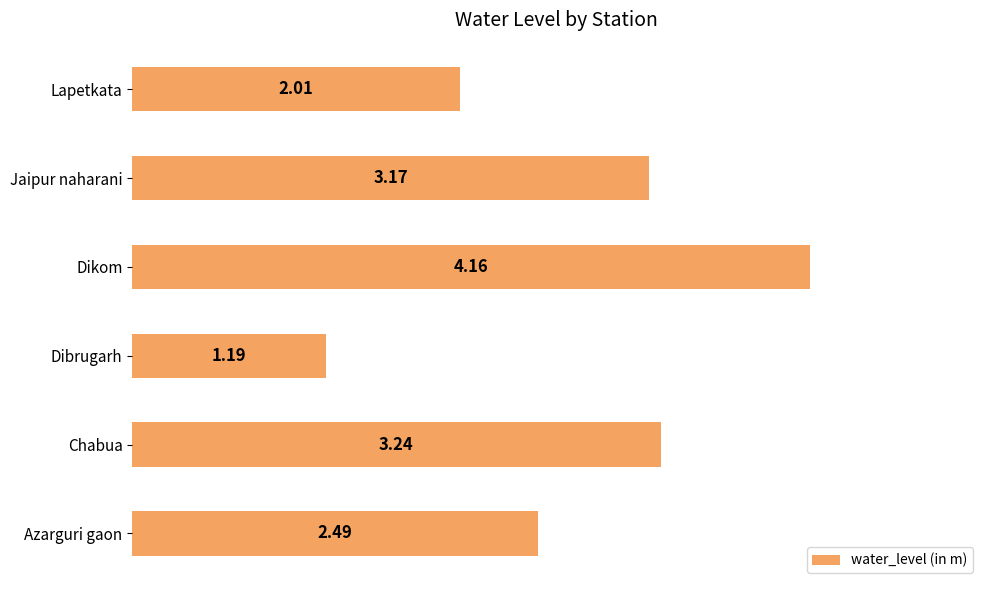

How many bars are there in total?

6